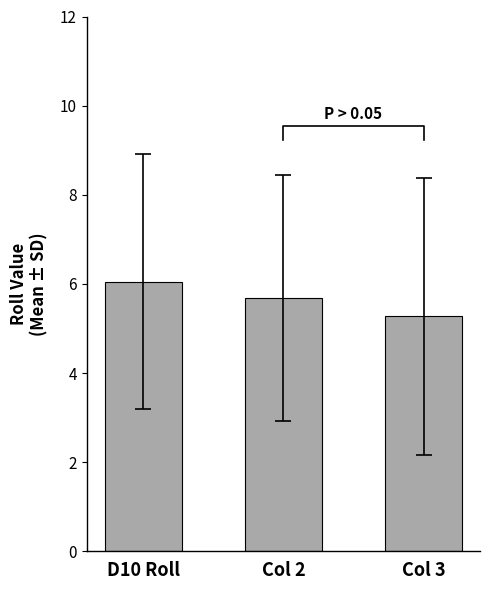

What is the sum of the values at D10 Roll and Col 3?

11.3